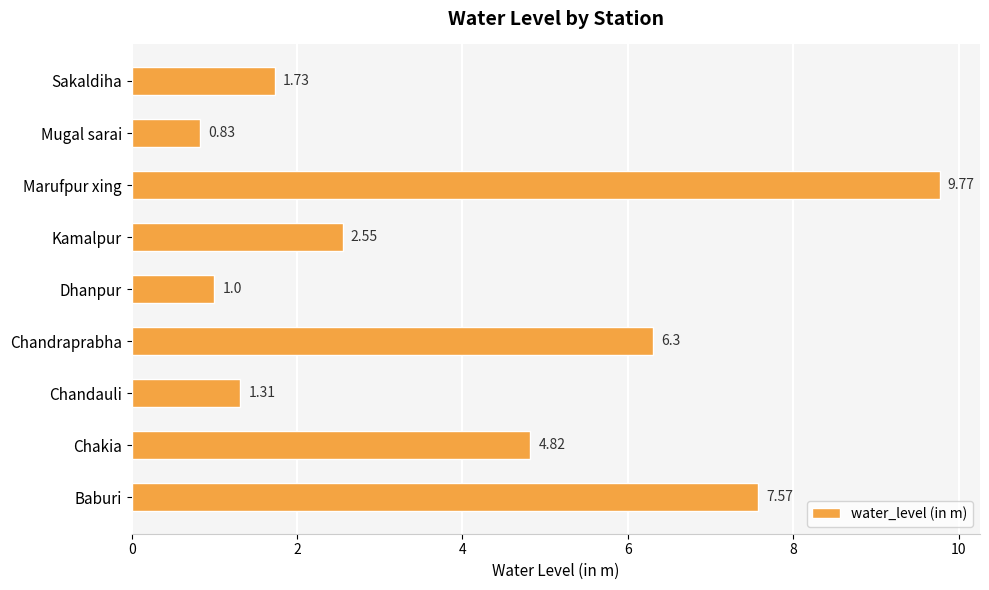

What is the sum of all values?

35.9